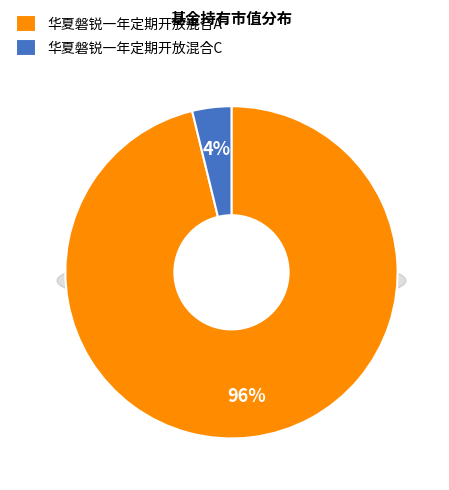

Is the sum of 华夏磐锐一年定期开放混合A and 华夏磐锐一年定期开放混合C greater than half?

Yes